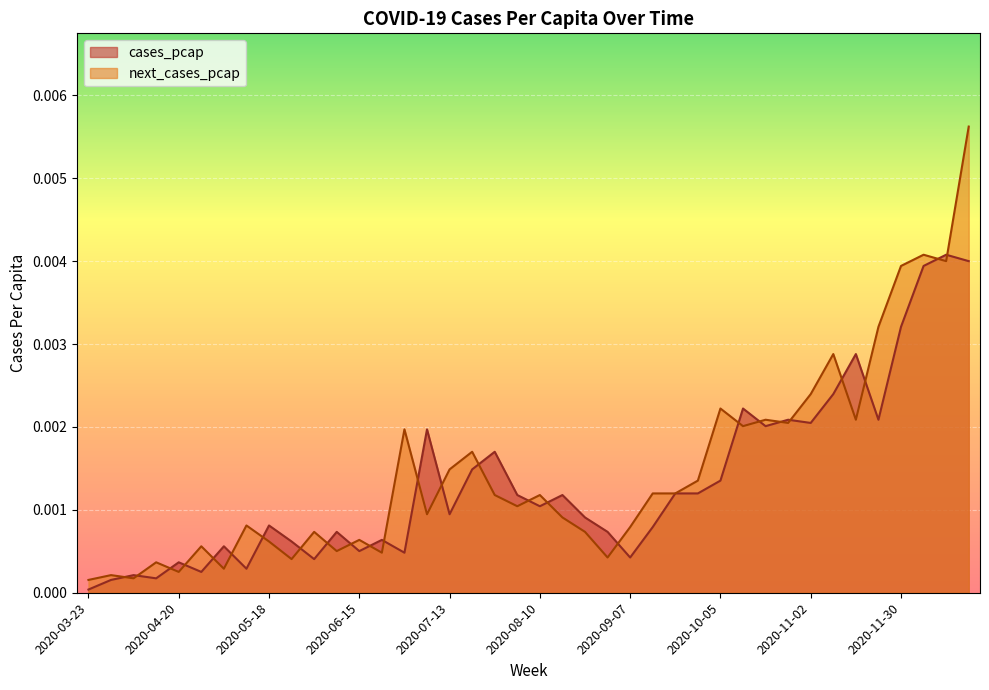

Where is the first local minimum for cases_pcap?

2020-04-13